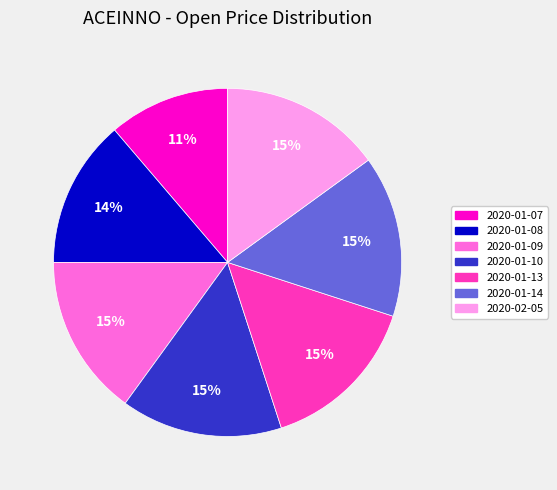

How many slices are in this pie chart?

7